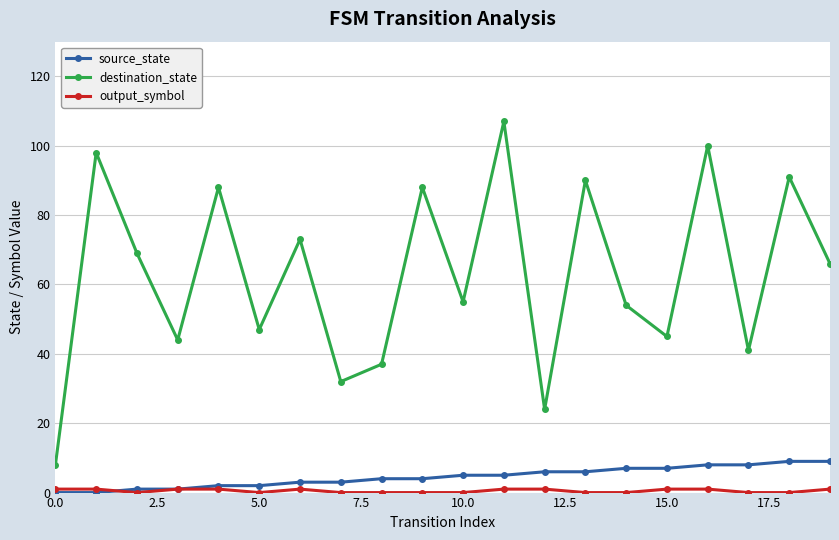

What is the highest value of the destination_state series?

107